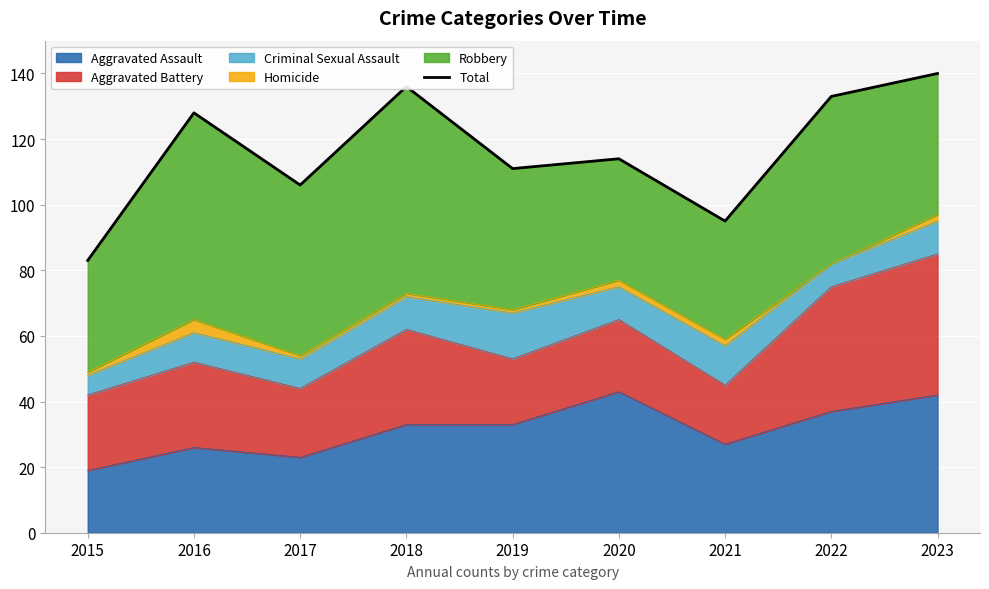

What is the difference between the maximum and minimum values?

57